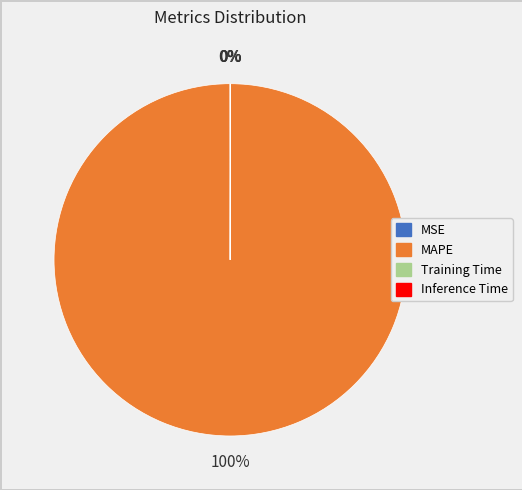

To the nearest percent, what percentage of the pie is MAPE?

100%